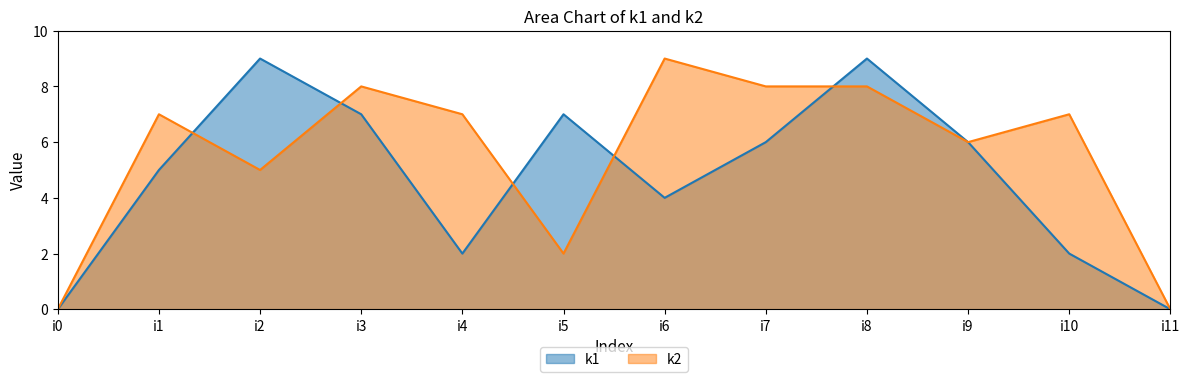

What is the difference between the k1 values at i10 and i1?

3